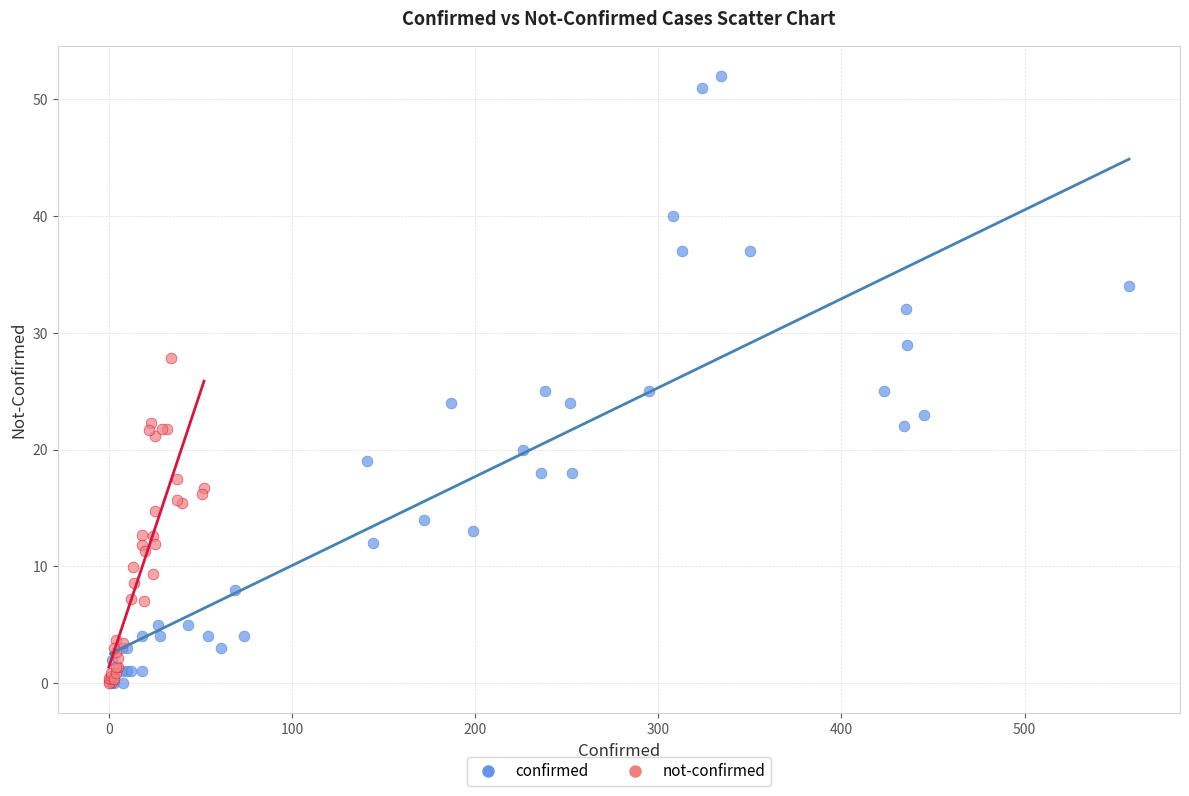

Which series has the widest spread of Y values?

confirmed